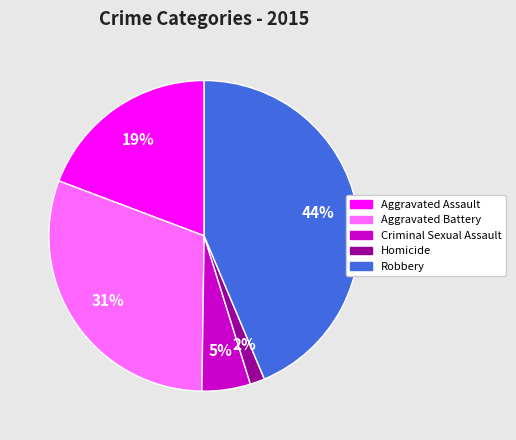

Which category has the biggest portion of the pie?

Robbery